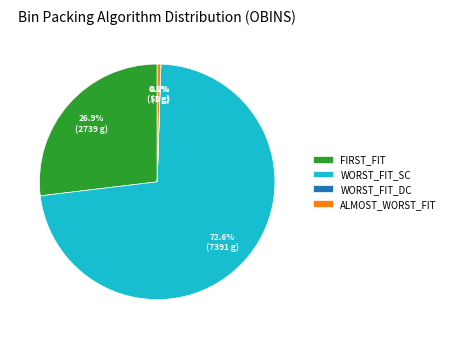

Which slice is the largest?

WORST_FIT_SC